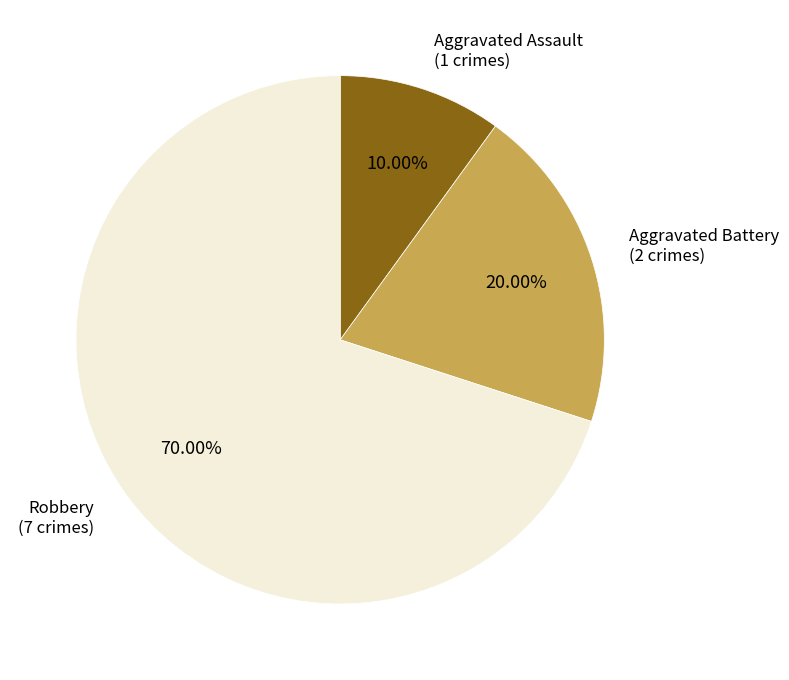

Which category has the biggest portion of the pie?

Robbery